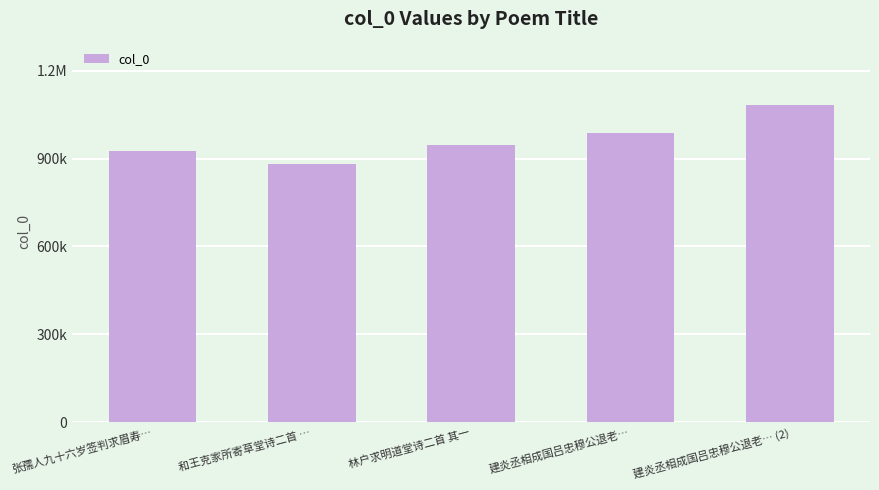

List the labels in order of value, smallest first.

和王克家所寄草堂诗二首 …, 张孺人九十六岁签判求眉寿…, 林户求明道堂诗二首 其一, 建炎丞相成国吕忠穆公退老…, 建炎丞相成国吕忠穆公退老… (2)